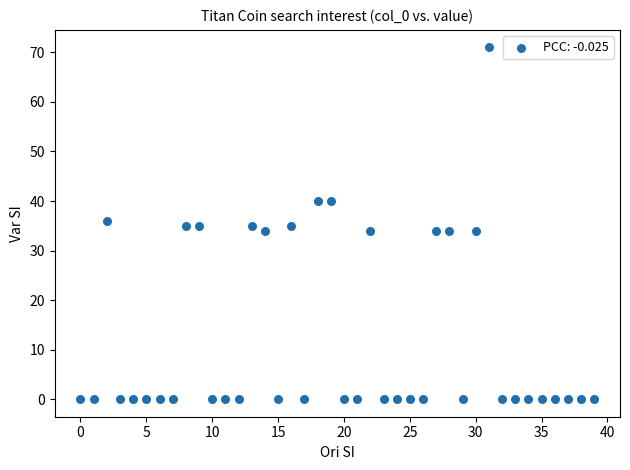

What is the range of Y values (max minus min)?

71